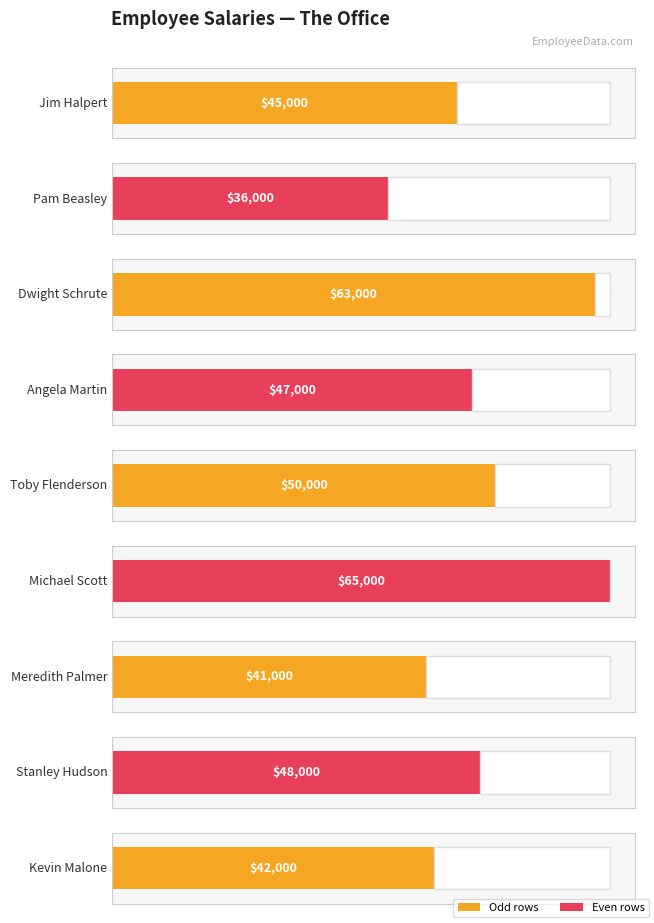

What is the difference between the values at Kevin Malone and Dwight Schrute?

21000